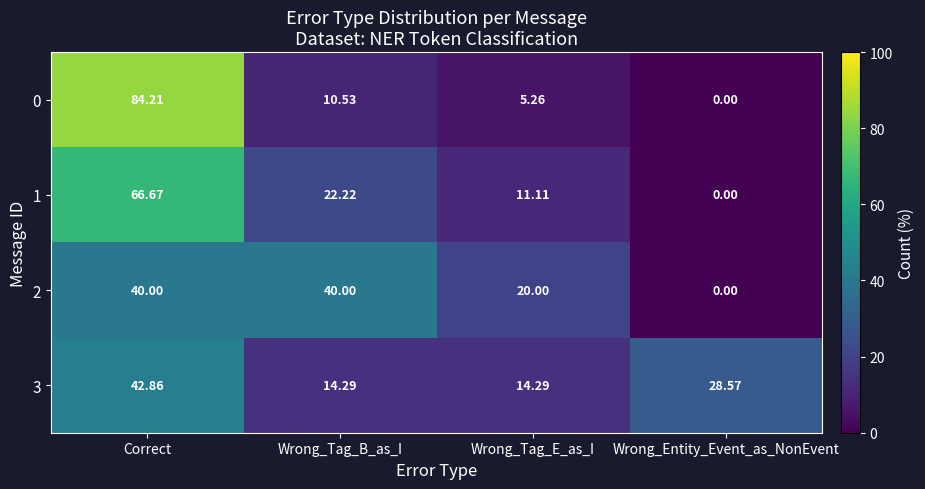

Where does the 1 series first go above 22?

Correct